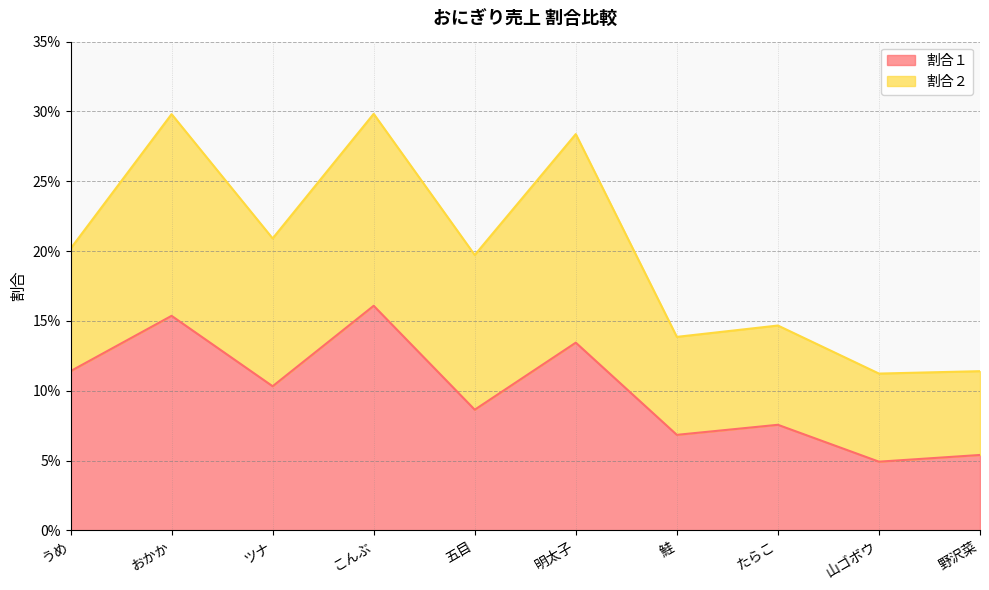

What are all the series names shown in the legend?

割合１, 割合２